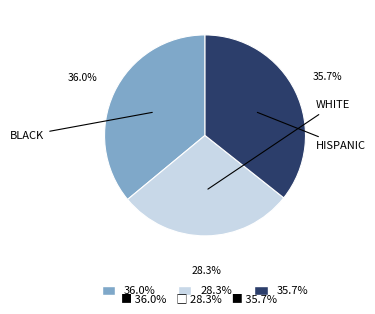

Does any single category account for the majority?

No